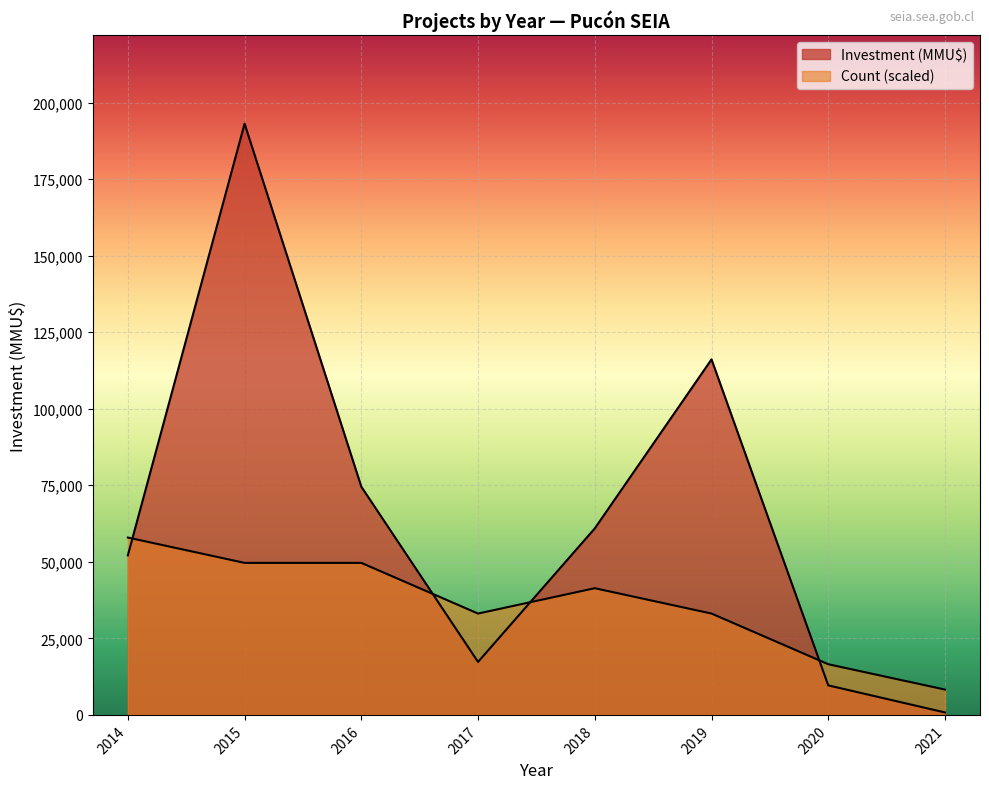

Which series has the widest spread of values?

Investment(MMU$)